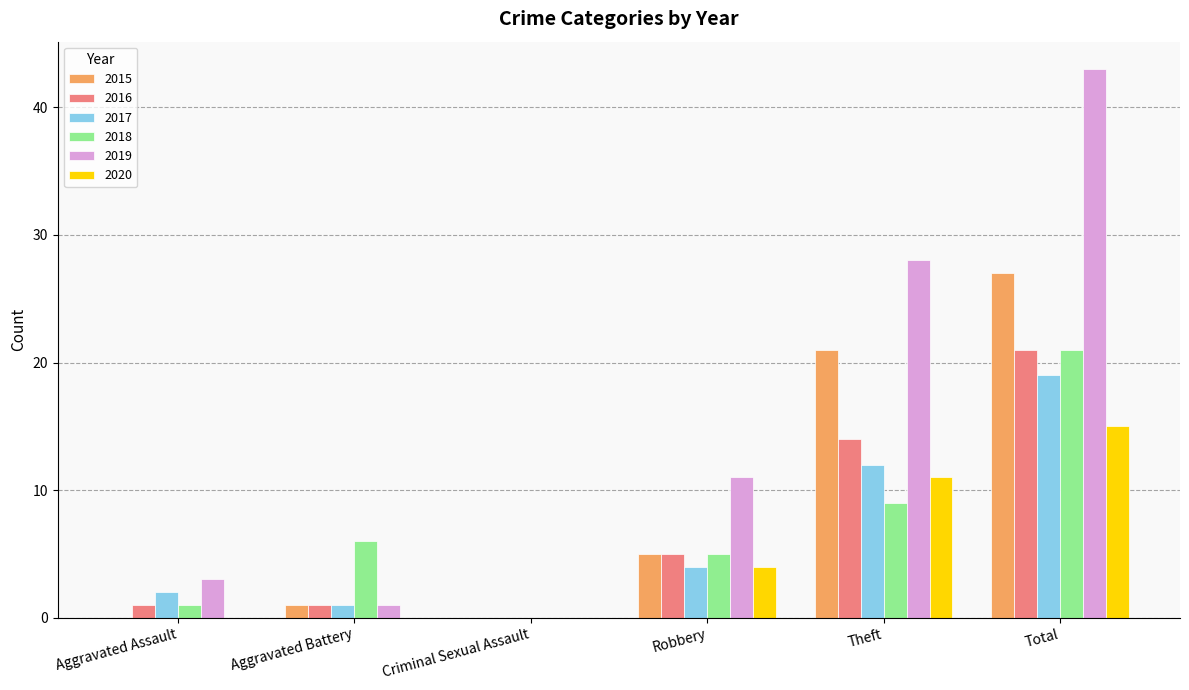

What is the sum of all 2016 values?

42